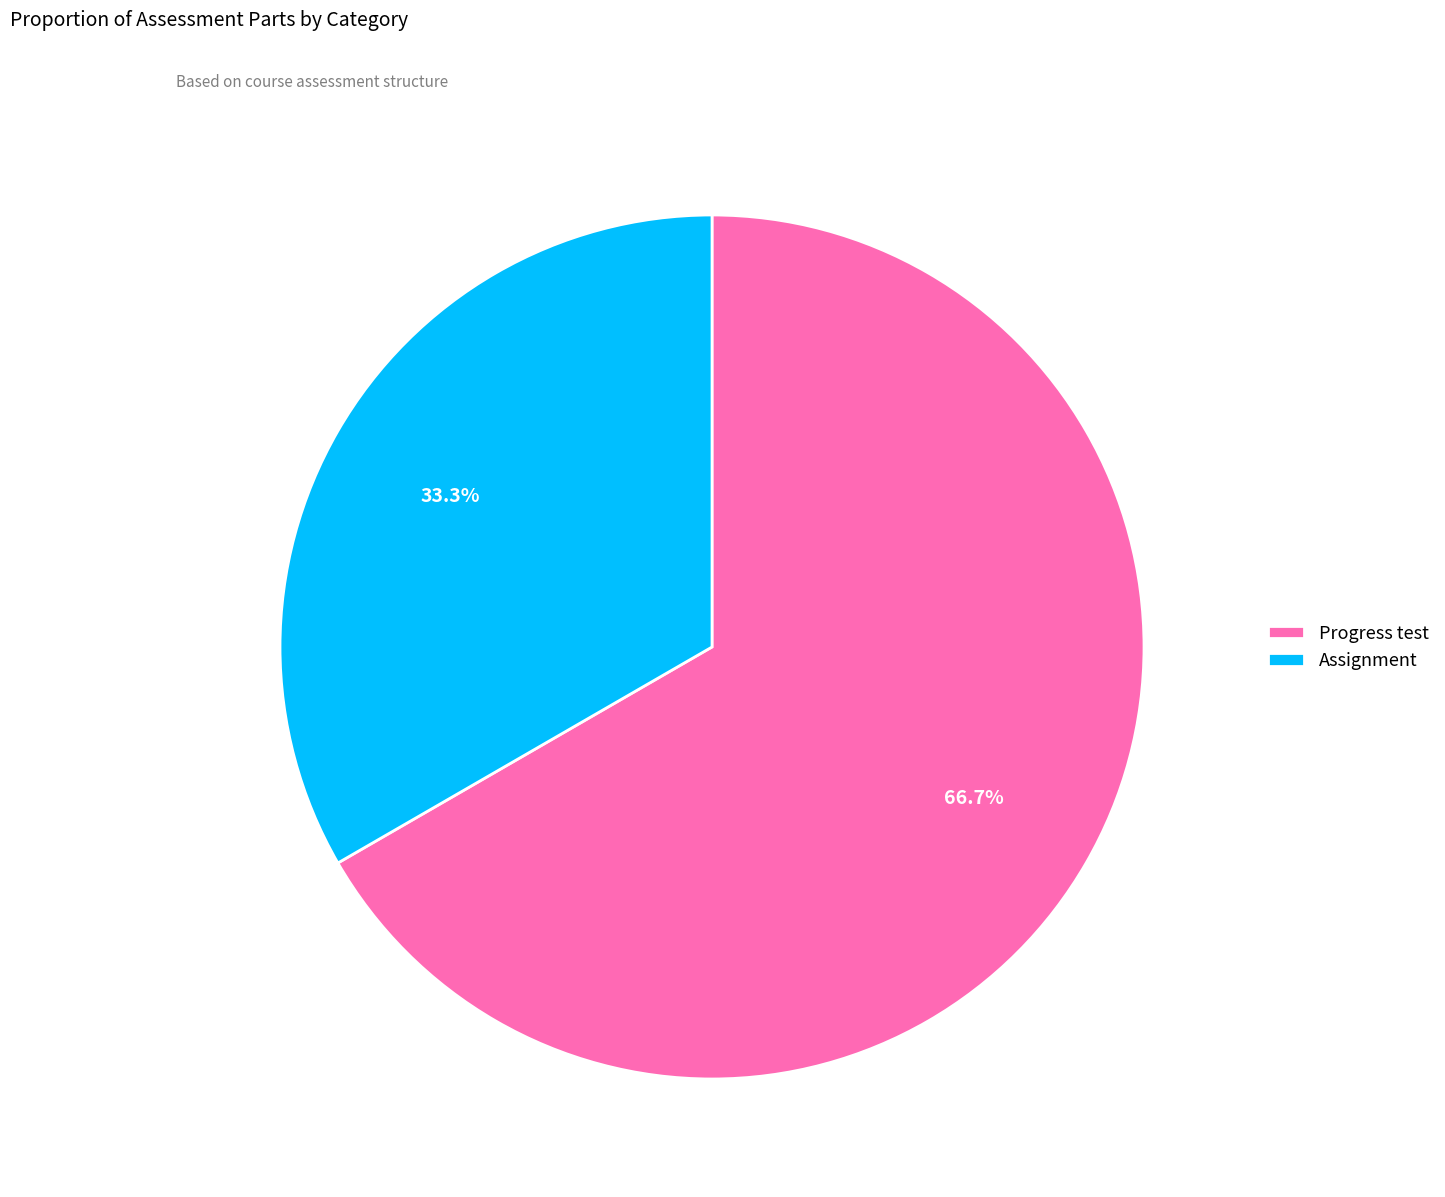

How many slices are in this pie chart?

2